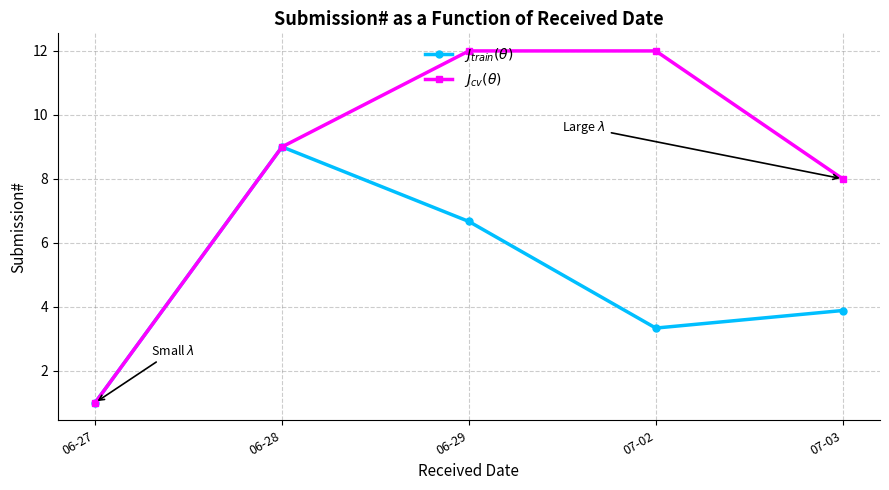

Which category has the lowest value across all series?

06-27